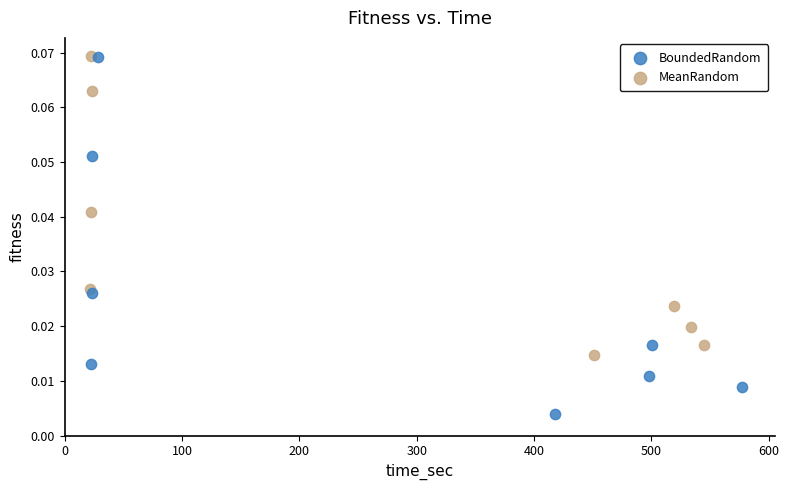

Which series reaches the minimum Y coordinate?

BoundedRandom